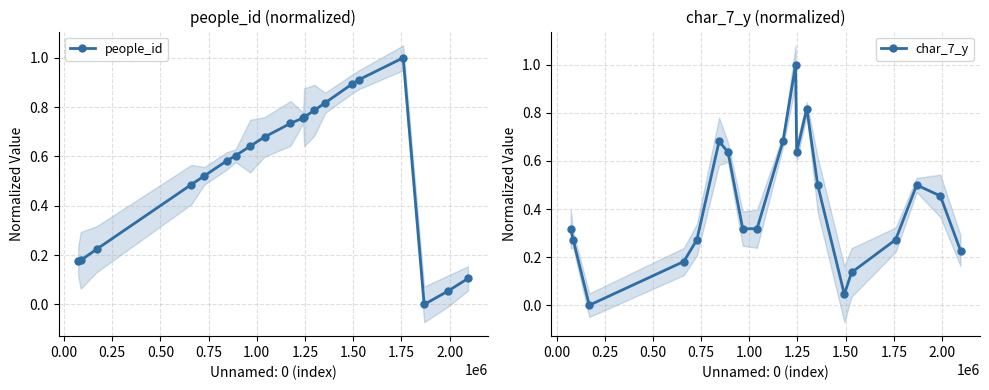

Which series ends up on top after the final intersection of people_id and char_7_y?

char_7_y